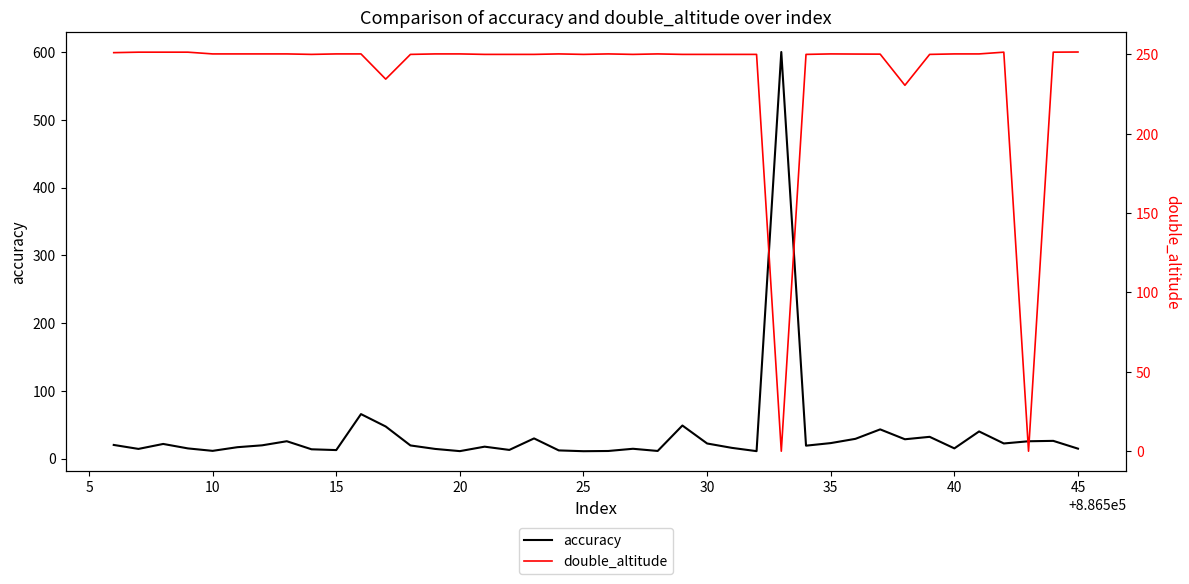

True or false: accuracy has more than 0 points higher than both neighbors.

True